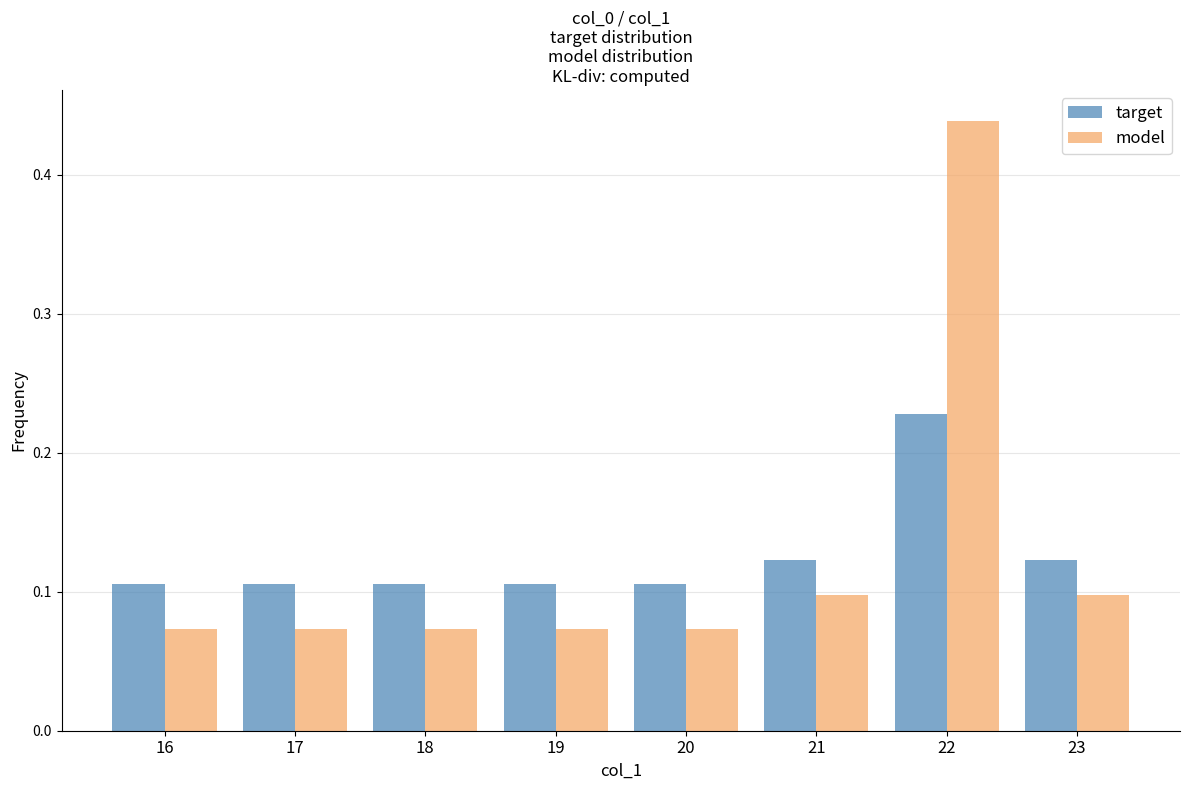

At which category is the sum across all series the highest?

22